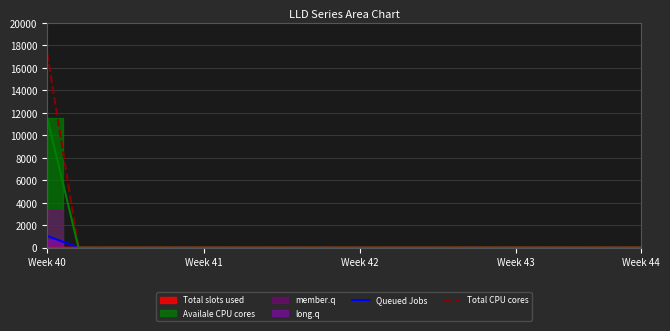

True or false: Queued Jobs and Total CPU cores cross at least once.

False